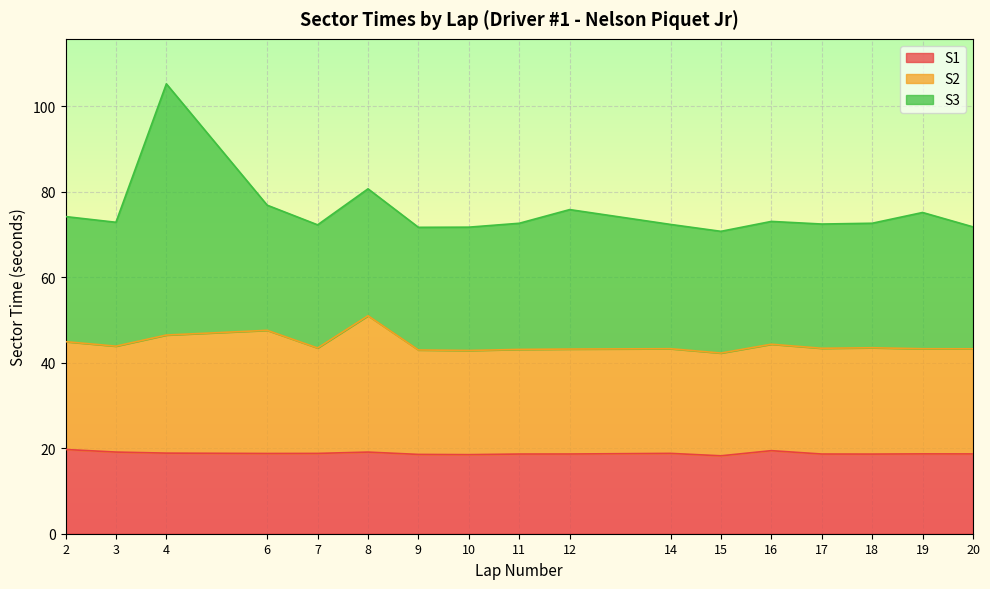

At which category is the sum across all series the highest?

4